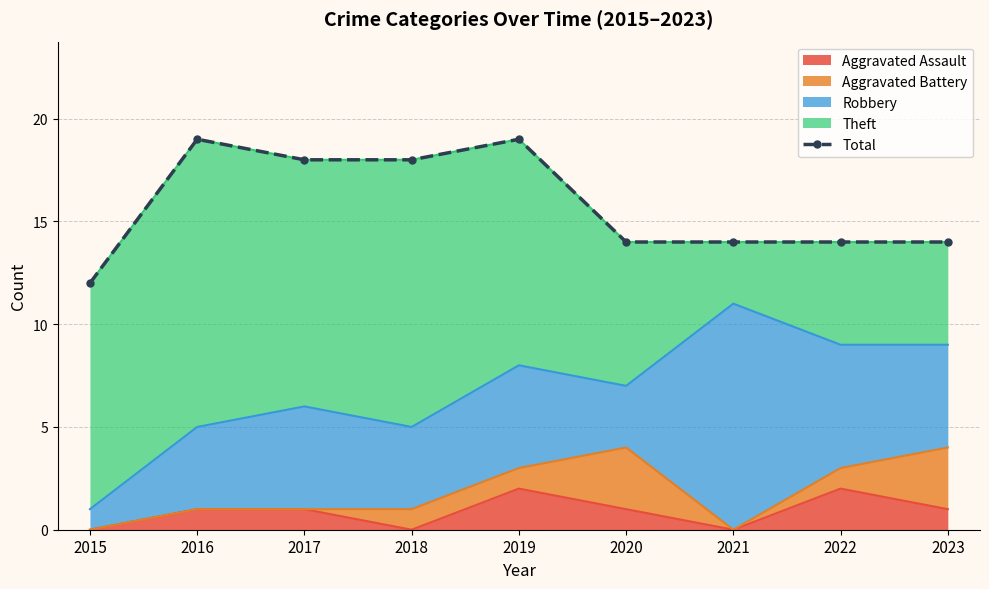

True or false: there are more than 0 points higher than both neighbors.

True